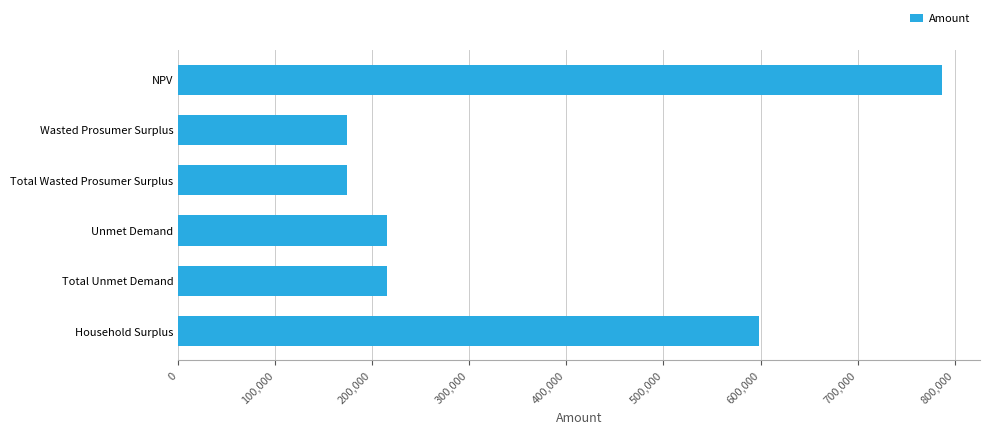

What is the label of the 4th bar from the top?

Unmet Demand